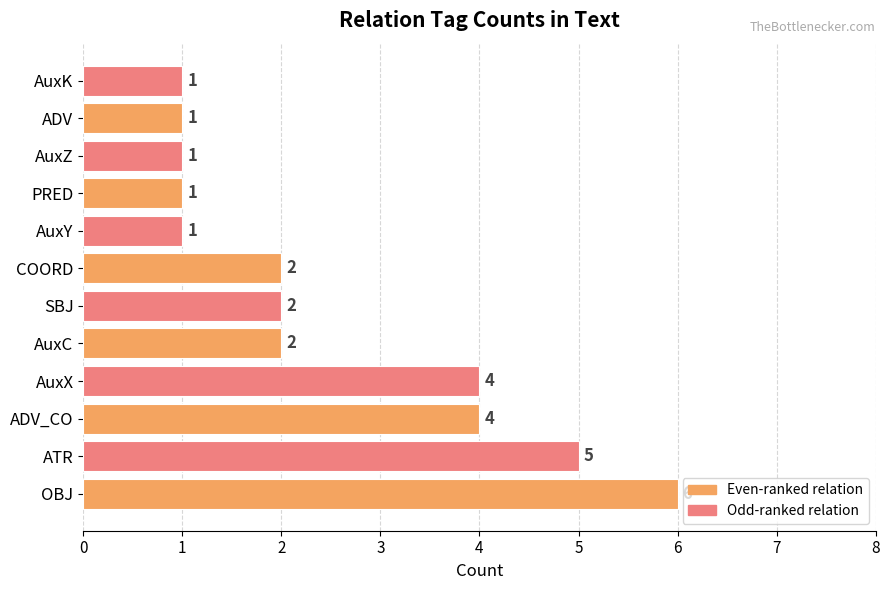

What is the difference between the maximum and minimum values?

5